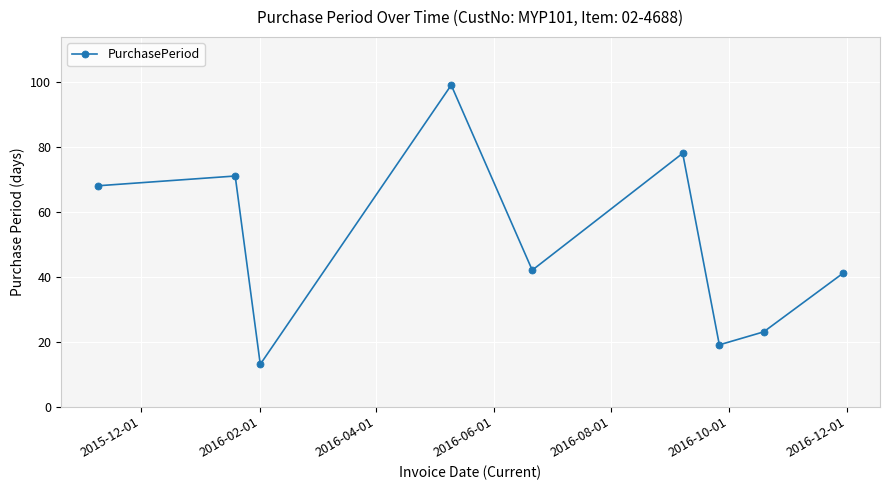

What is the average value?

50